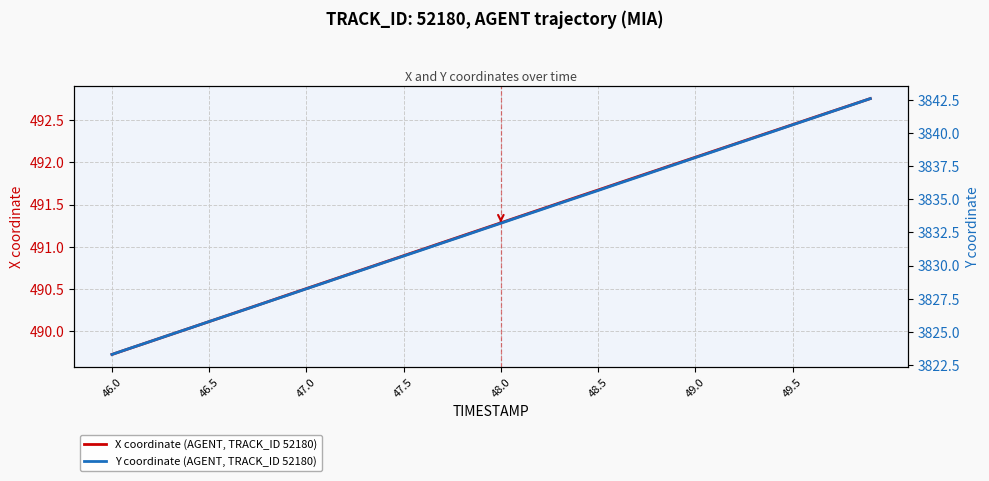

The X coordinate (AGENT, TRACK_ID 52180) series shows 204.6 at 47.5. True or false?

False